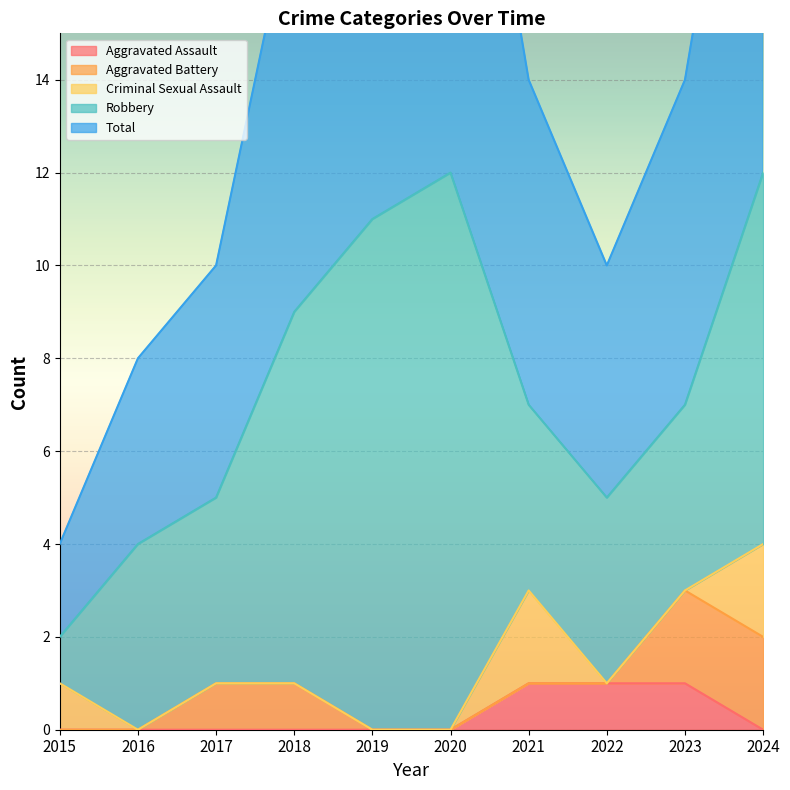

True or false: Total and Aggravated Battery intersect in this chart.

False